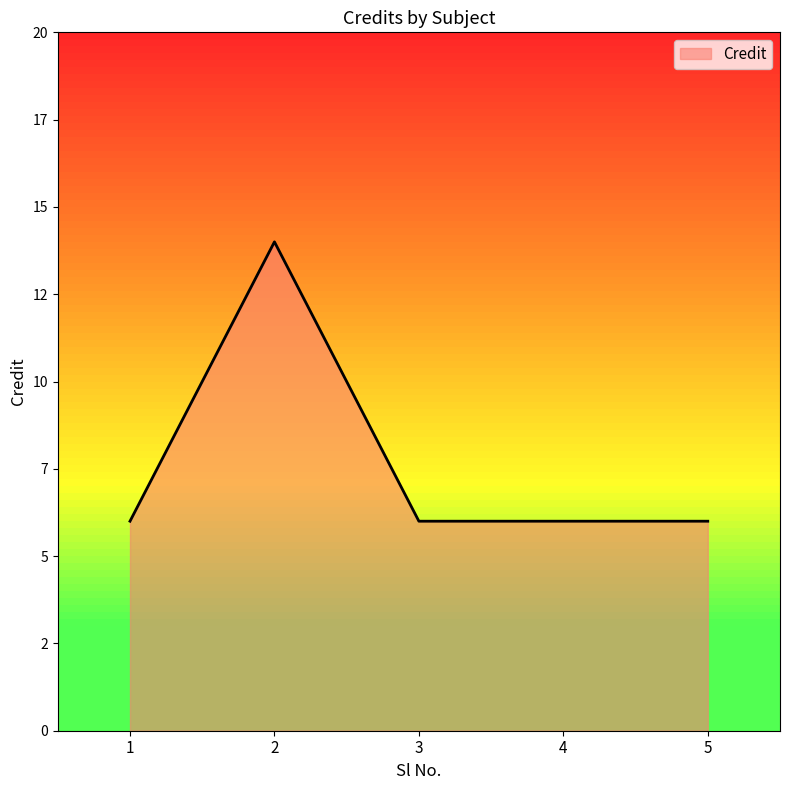

Does the chart have visible grid lines?

No